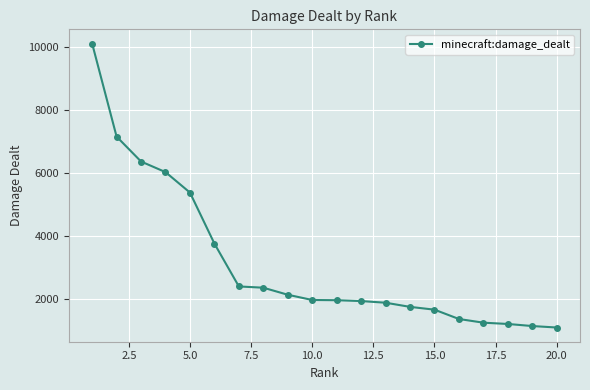

What is the maximum value shown in the chart?

10121